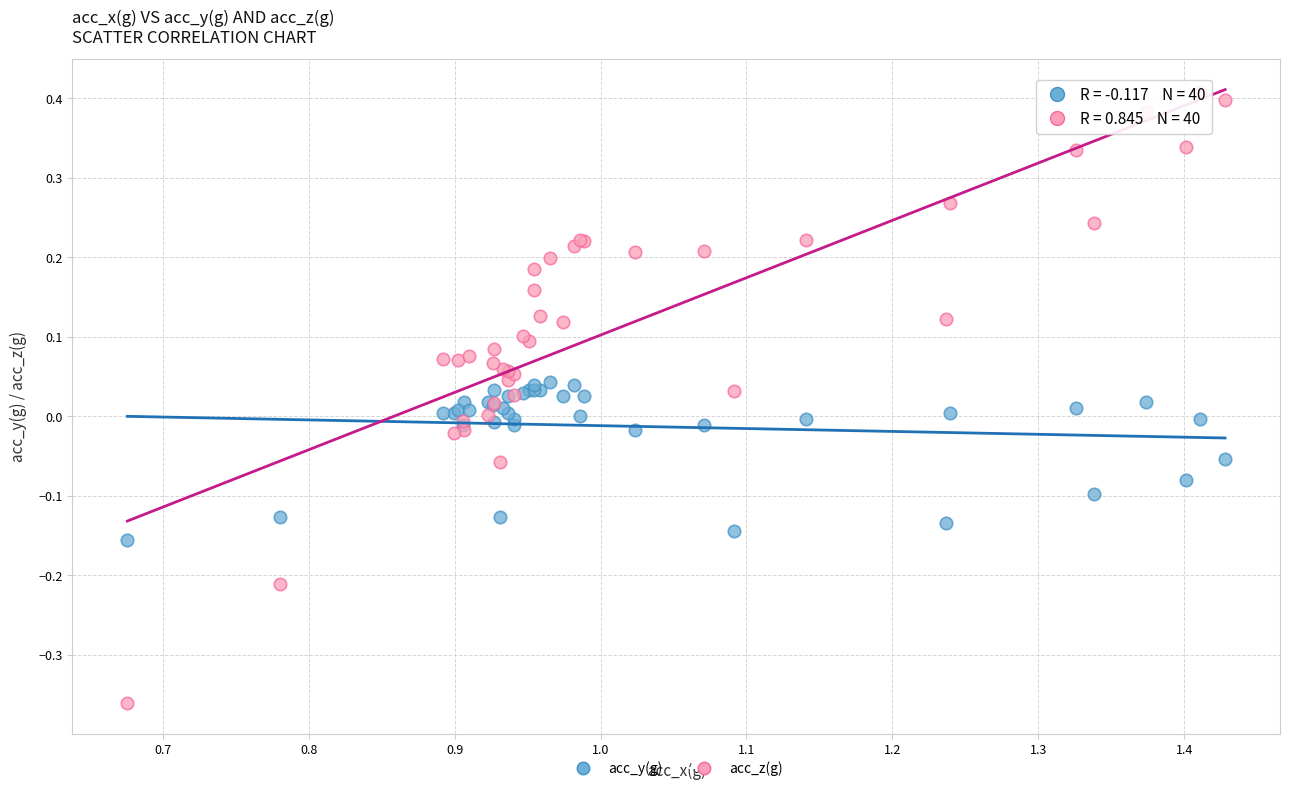

Which series has the widest spread of Y values?

acc_z(g)